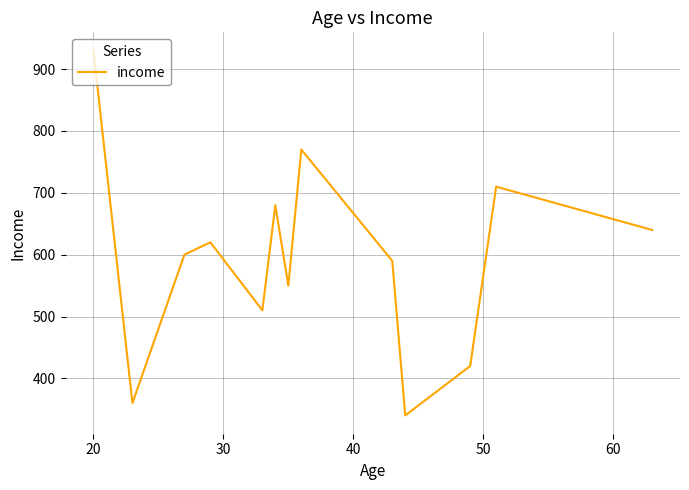

Count the number of categories in the chart.

13